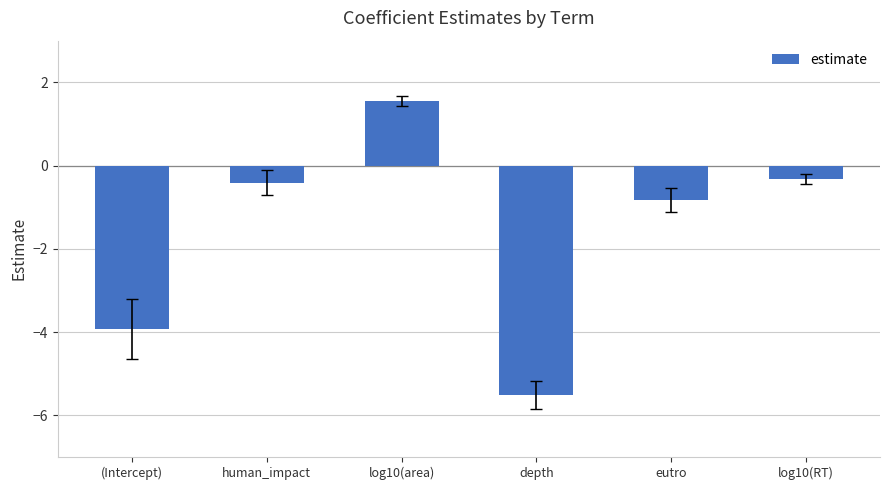

At which category does the chart reach its peak across all series?

log10(area)